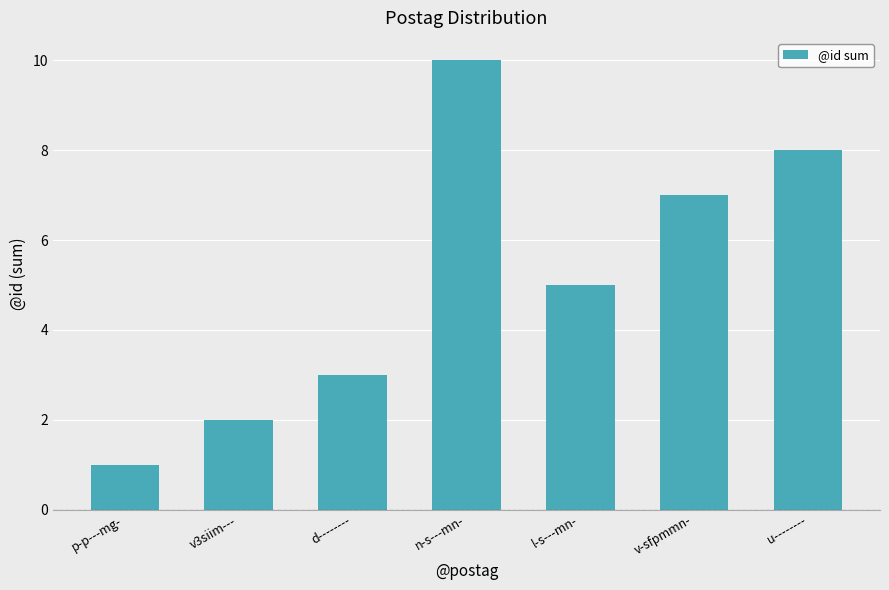

Count the values in the range 2 to 8.

5